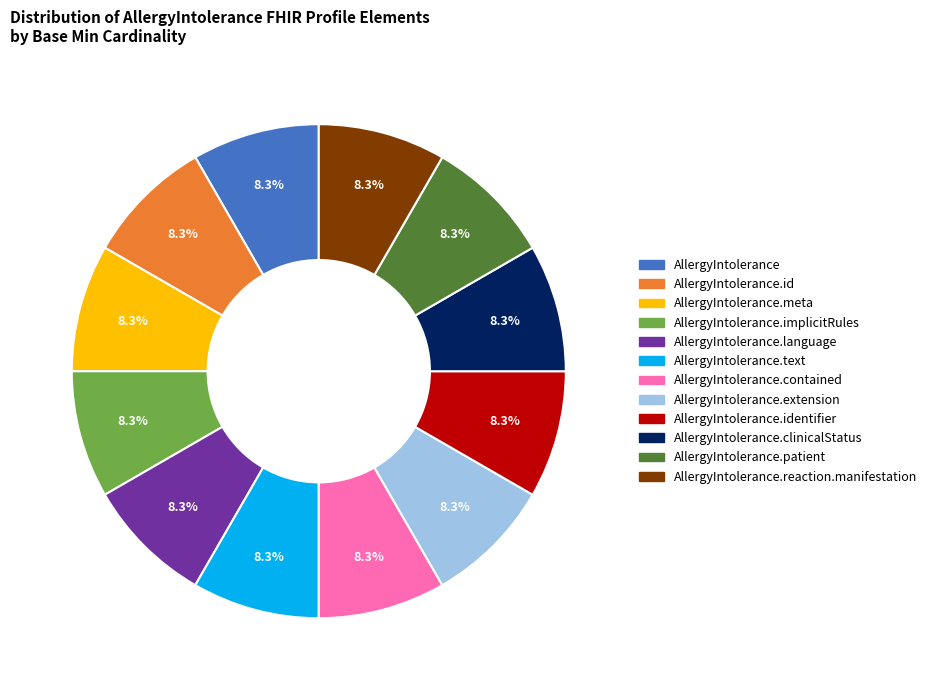

Is there any slice that represents more than half of the pie?

No